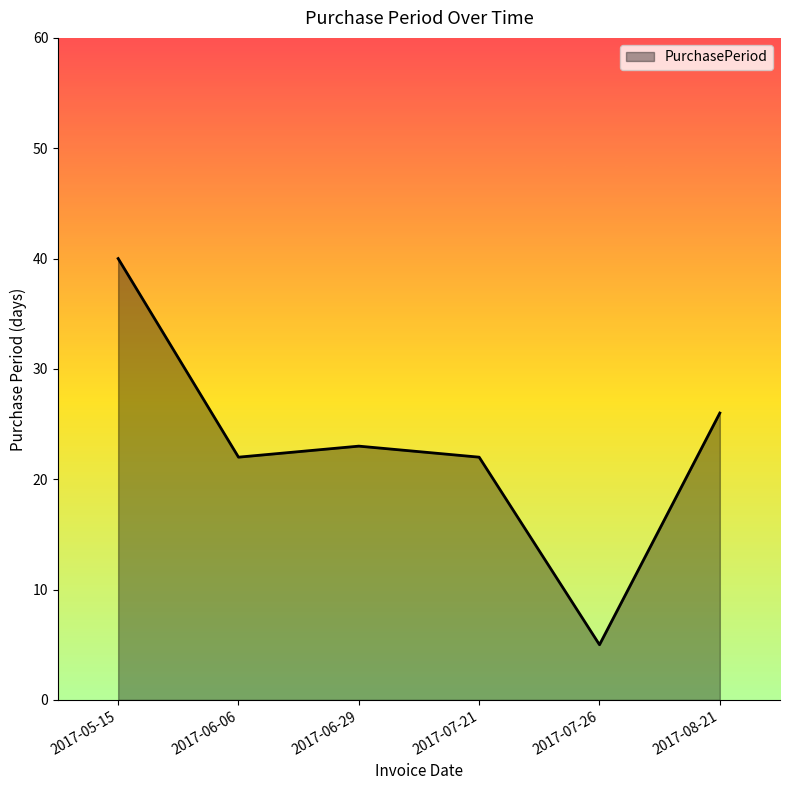

How many series are shown in this chart?

1